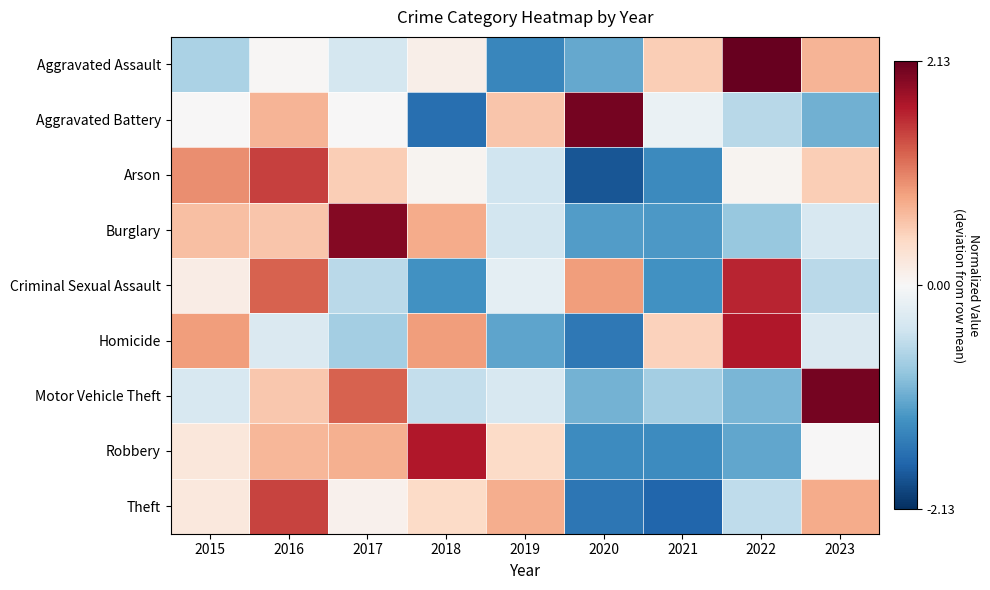

Reading left to right, transcribe all the data shown in this chart.

Aggravated Assault: 2015=-0.7	2016=0.0	2017=-0.4	2018=0.1	2019=-1.4	2020=-1.1	2021=0.5	2022=2.1	2023=0.7
Aggravated Battery: 2015=0.0	2016=0.7	2017=0.0	2018=-1.6	2019=0.6	2020=2.0	2021=-0.1	2022=-0.6	2023=-1.0
Arson: 2015=1.0	2016=1.5	2017=0.5	2018=0.1	2019=-0.4	2020=-1.8	2021=-1.4	2022=0.1	2023=0.5
Burglary: 2015=0.6	2016=0.6	2017=1.9	2018=0.8	2019=-0.4	2020=-1.2	2021=-1.2	2022=-0.8	2023=-0.3
Criminal Sexual Assault: 2015=0.2	2016=1.3	2017=-0.6	2018=-1.3	2019=-0.2	2020=0.9	2021=-1.3	2022=1.6	2023=-0.6
Homicide: 2015=0.9	2016=-0.3	2017=-0.7	2018=0.9	2019=-1.1	2020=-1.5	2021=0.5	2022=1.7	2023=-0.3
Motor Vehicle Theft: 2015=-0.3	2016=0.6	2017=1.2	2018=-0.5	2019=-0.3	2020=-1.0	2021=-0.7	2022=-1.0	2023=2.0
Robbery: 2015=0.2	2016=0.7	2017=0.8	2018=1.7	2019=0.4	2020=-1.3	2021=-1.3	2022=-1.1	2023=0.0
Theft: 2015=0.2	2016=1.4	2017=0.1	2018=0.4	2019=0.8	2020=-1.5	2021=-1.7	2022=-0.5	2023=0.8